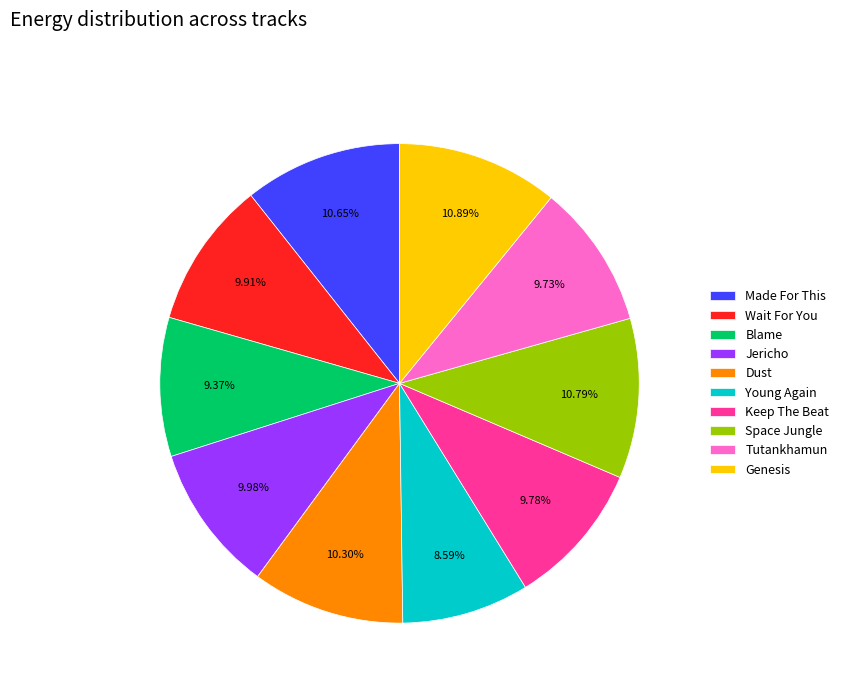

Combined, do Keep The Beat and Blame account for over 50%?

No